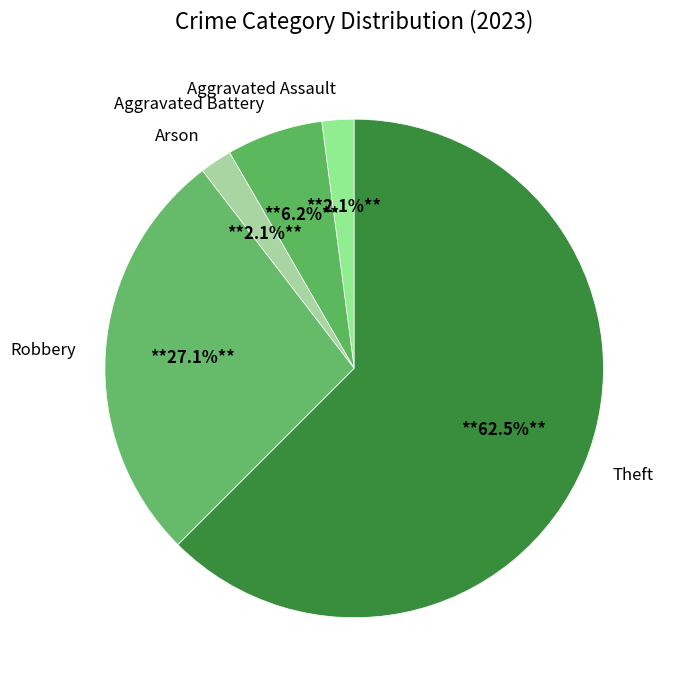

Which has a higher value, Arson or Aggravated Battery?

Aggravated Battery